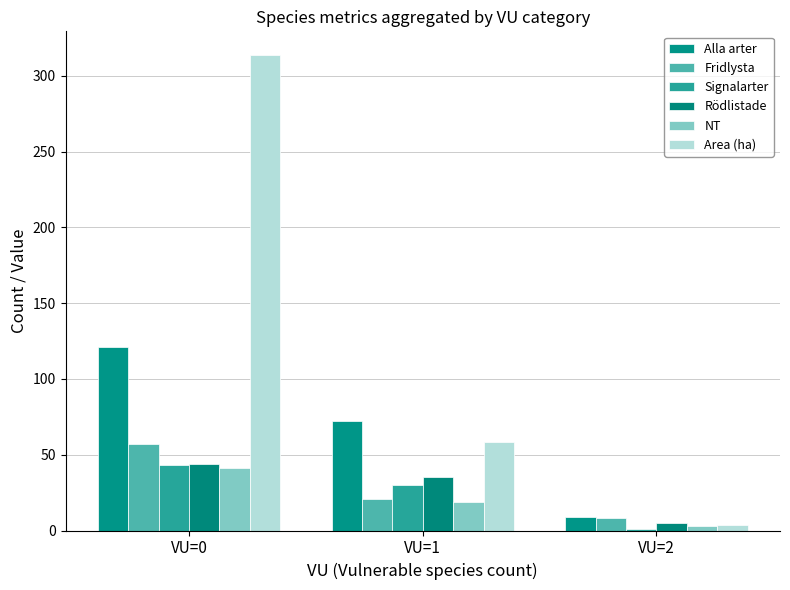

What is the highest value of the Rödlistade series?

44.0